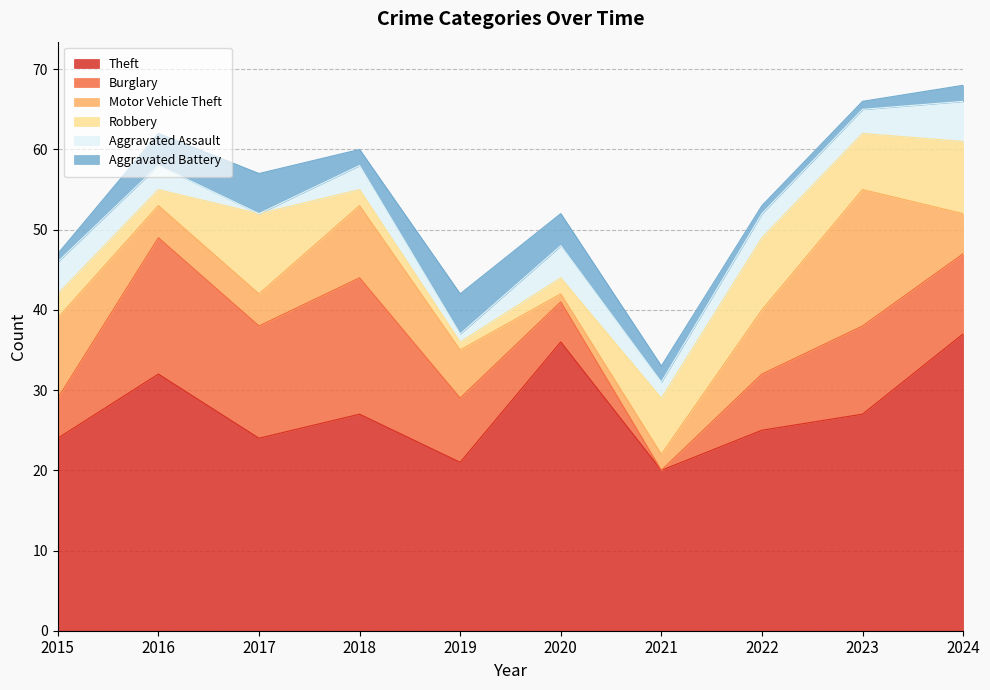

How many values in the Aggravated Battery series exceed 2?

4